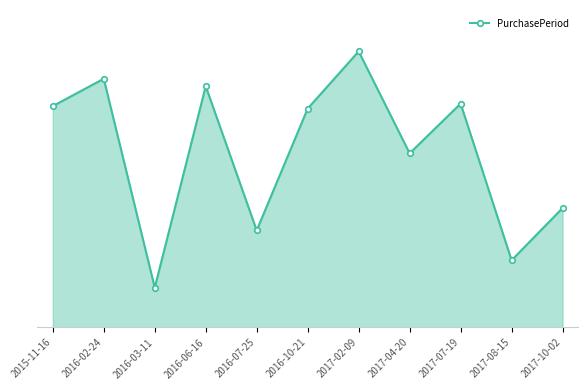

List the labels in order of value, largest first.

2017-02-09, 2016-02-24, 2016-06-16, 2017-07-19, 2015-11-16, 2016-10-21, 2017-04-20, 2017-10-02, 2016-07-25, 2017-08-15, 2016-03-11